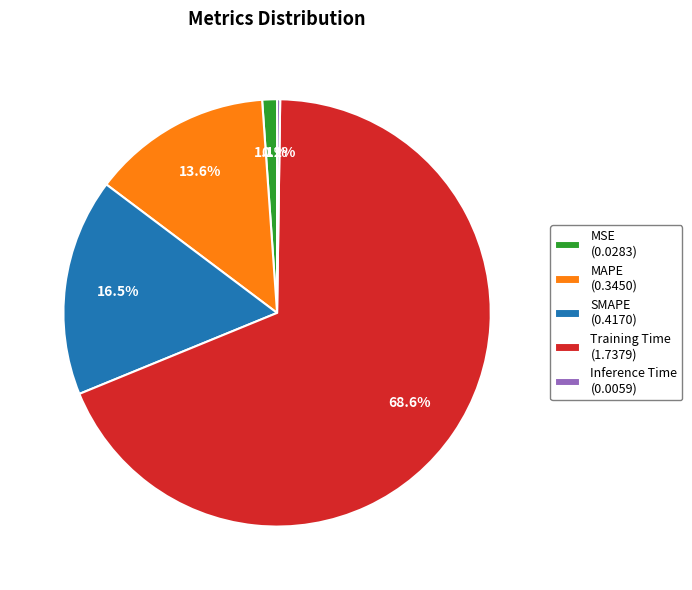

Which category has the biggest portion of the pie?

Training Time